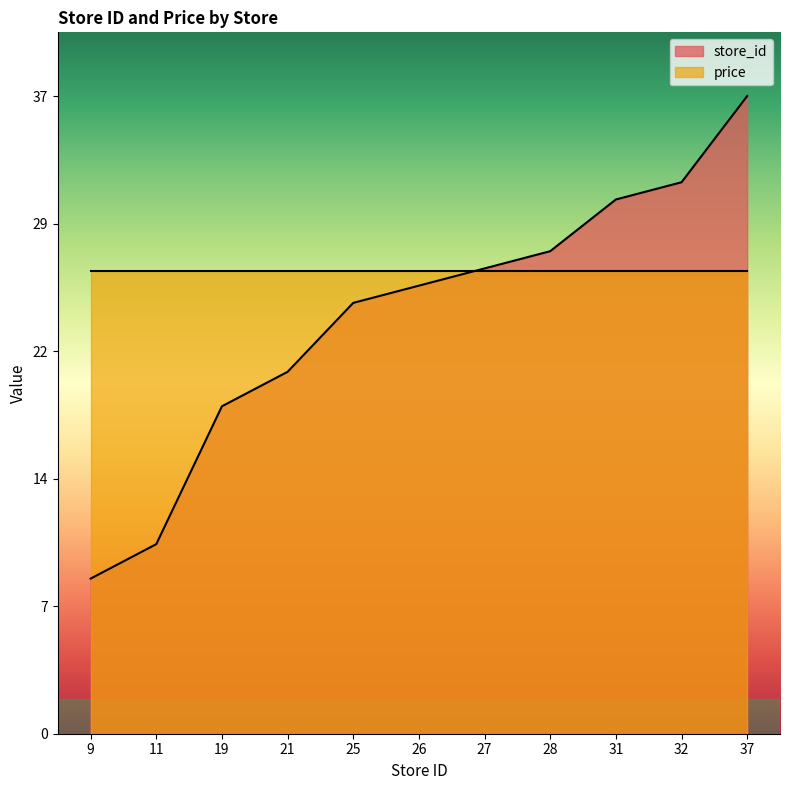

Rank the categories by value from highest to lowest.

37, 32, 31, 28, 27, 26, 25, 21, 19, 11, 9